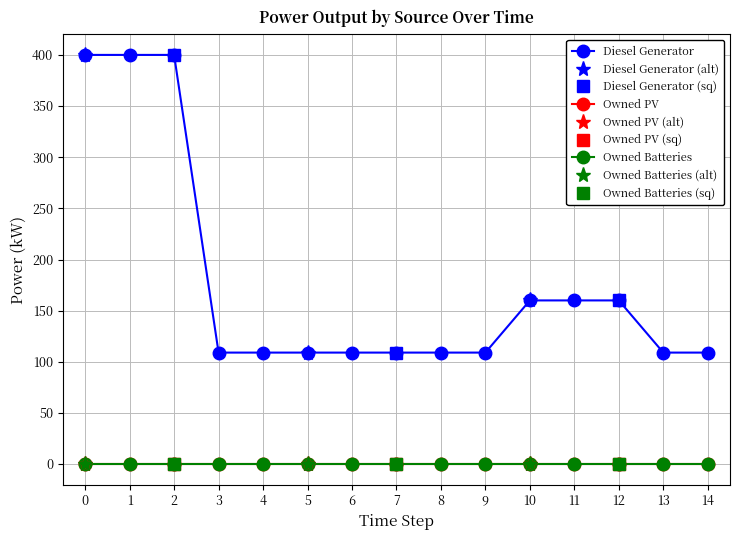

True or false: Owned Batteries and Owned PV cross at least once.

False